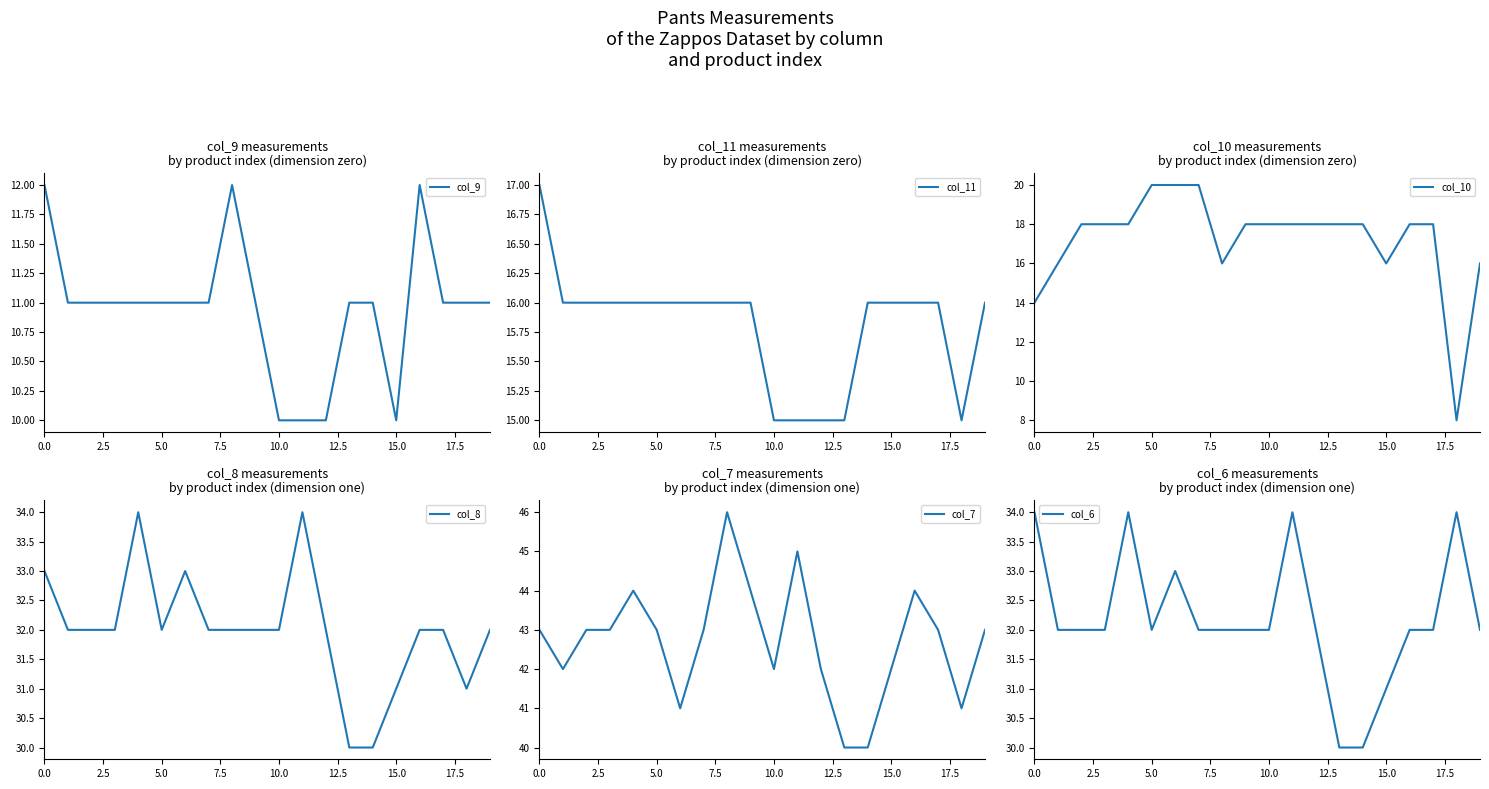

True or false: col_7 and col_10 cross at least once.

False